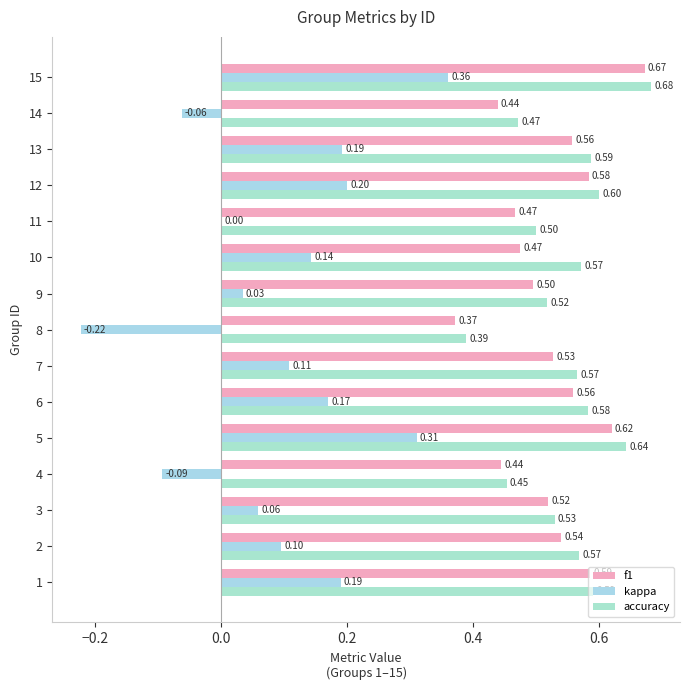

How many distinct data groups are displayed?

3